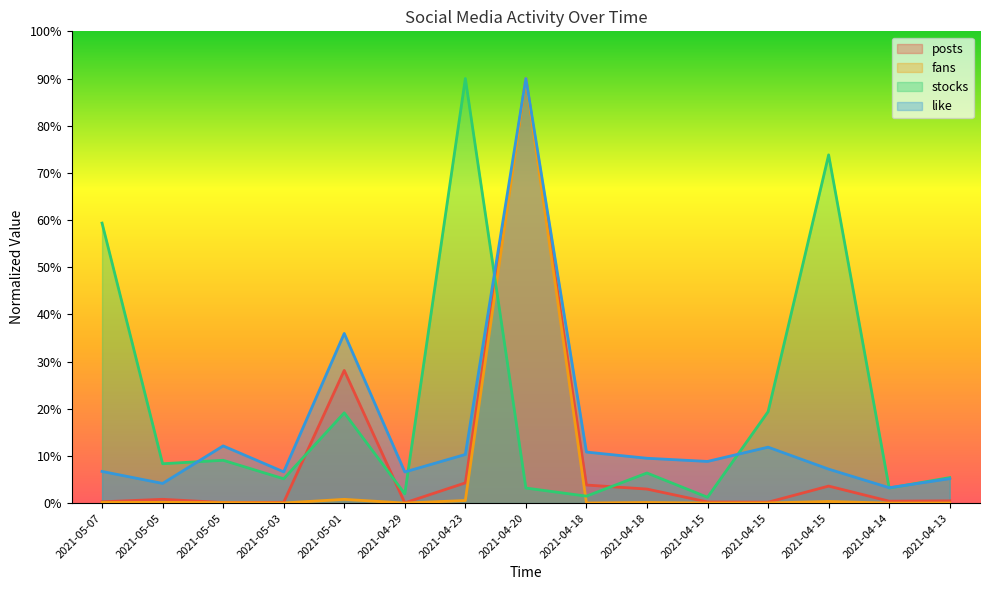

The value of fans at 2021-05-05 is 0.3. True or false?

False